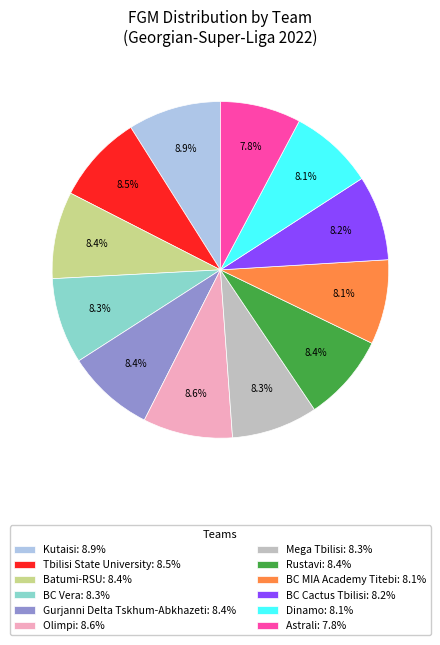

What is the ratio of the value at Astrali: 7.8% to the value at Tbilisi State University: 8.5%?

0.9